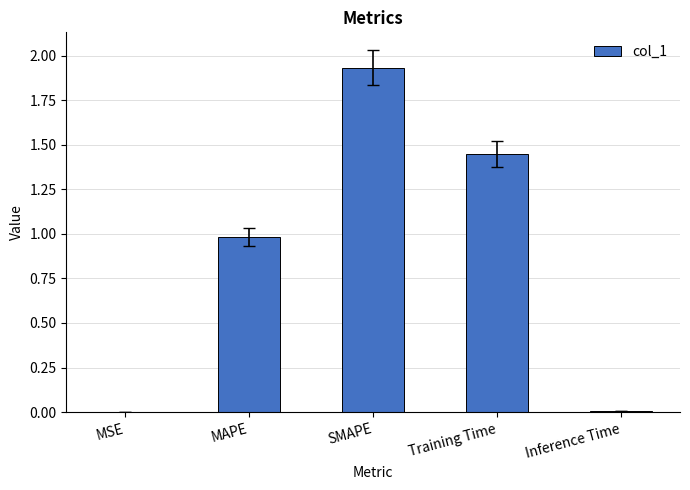

The value at SMAPE is 0.8. True or false?

False